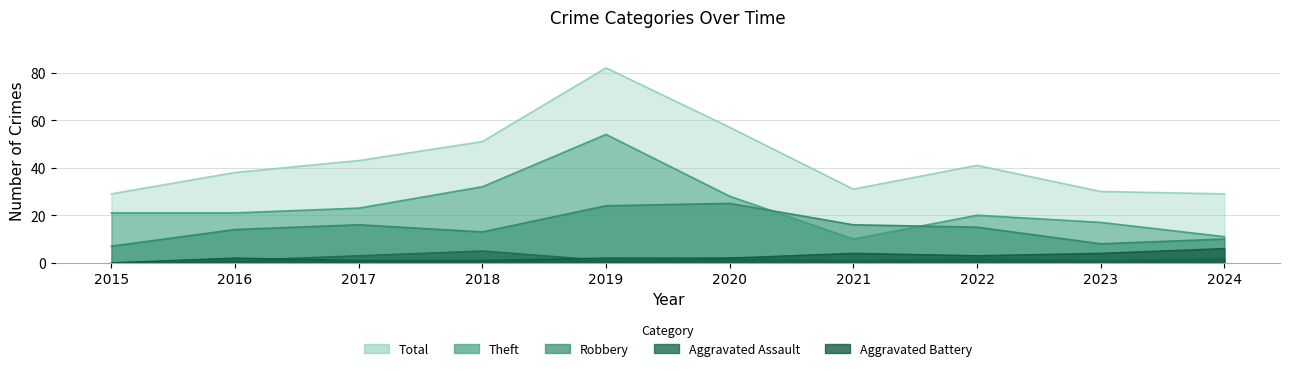

Is it true that Robbery equals 16 at 2024?

False